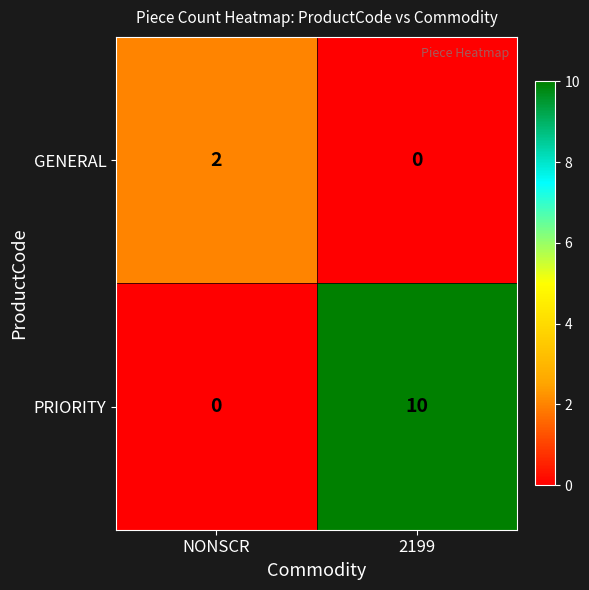

What is the sum of the PRIORITY values at NONSCR and 2199?

10